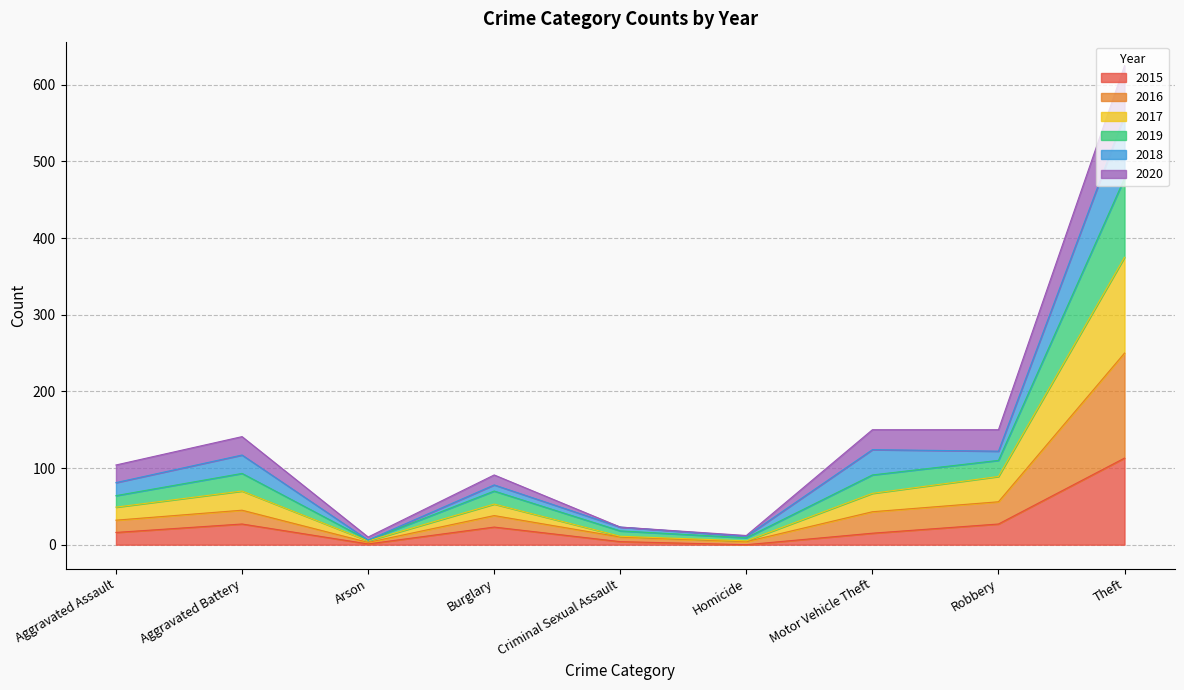

Rank the categories by 2017 value from highest to lowest.

Theft, Robbery, Aggravated Battery, Motor Vehicle Theft, Burglary, Aggravated Assault, Criminal Sexual Assault, Arson, Homicide